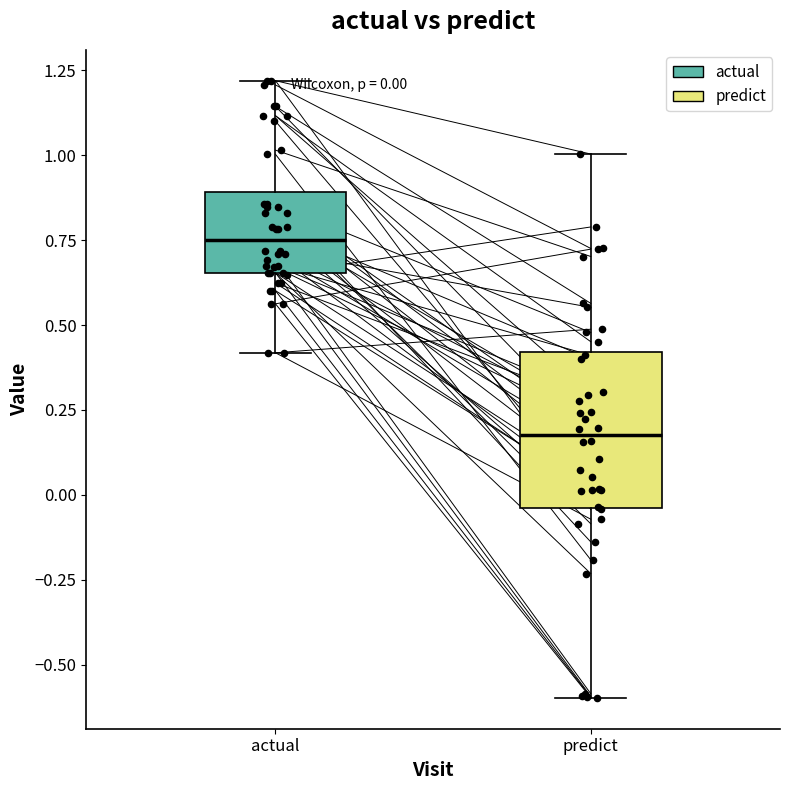

Comparing the boxes themselves (not the whiskers), which one is the tallest?

predict